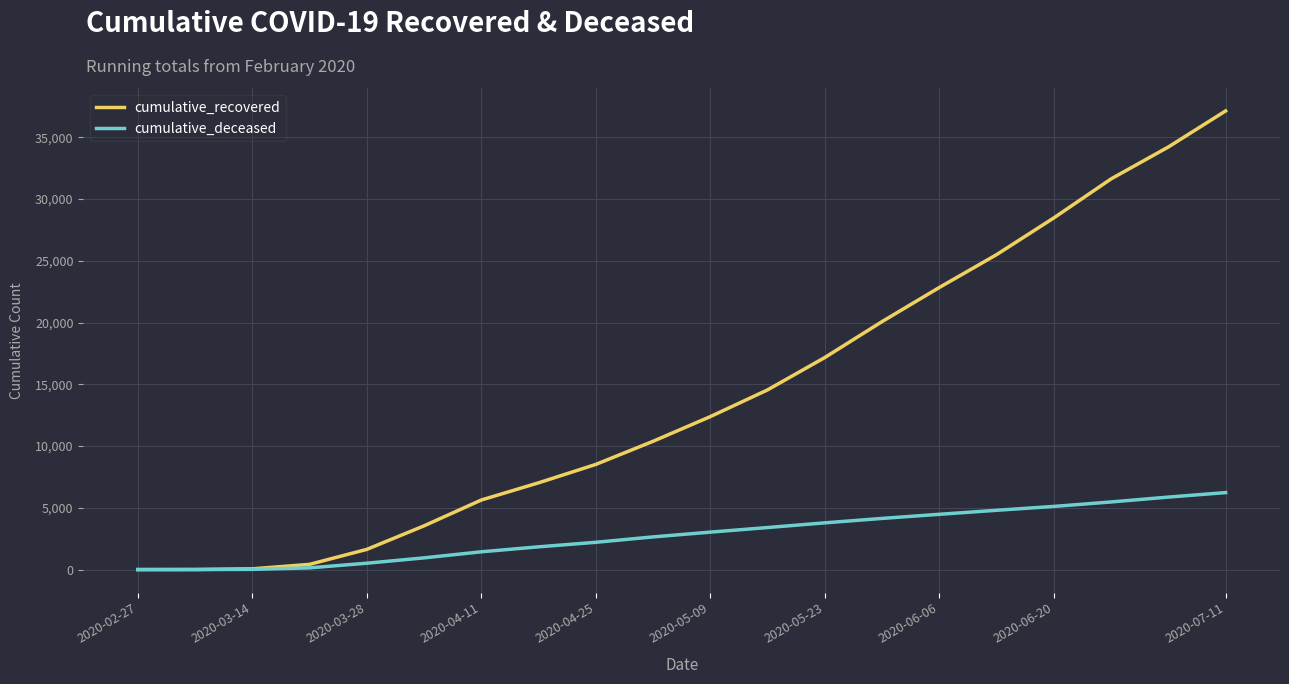

What is the highest value of the cumulative_deceased series?

6234